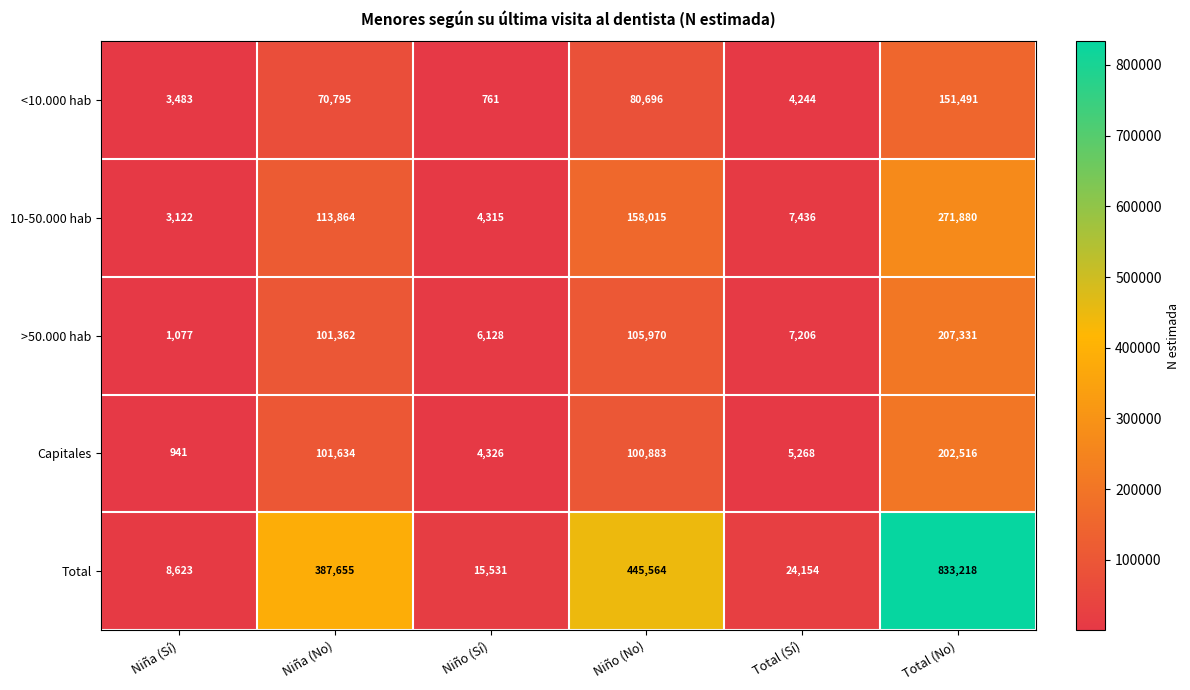

What is the total value across all series at Niña (No)?

775310